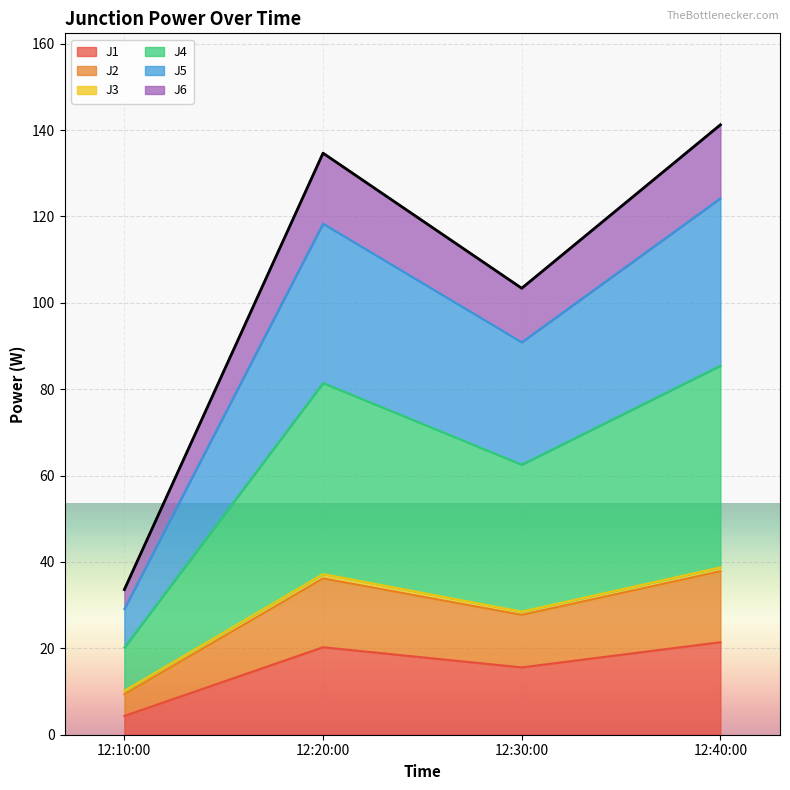

What is the lowest value of the J1 series?

4.3